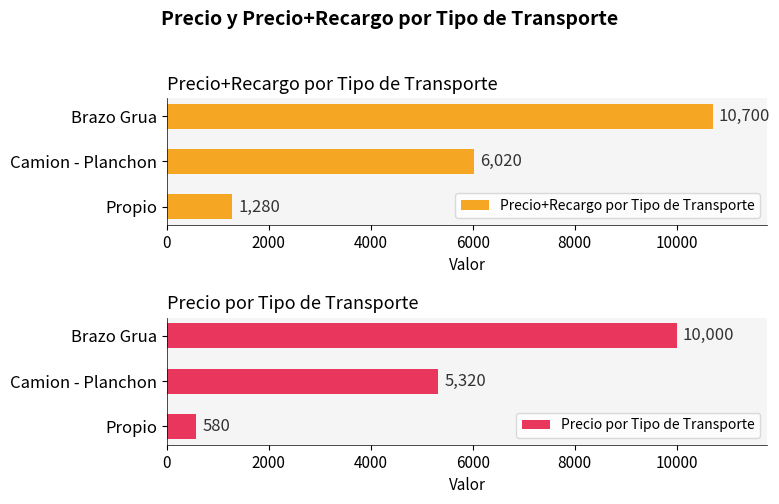

True or false: Precio por Tipo de Transporte has a value of 10000 at Brazo Grua.

True